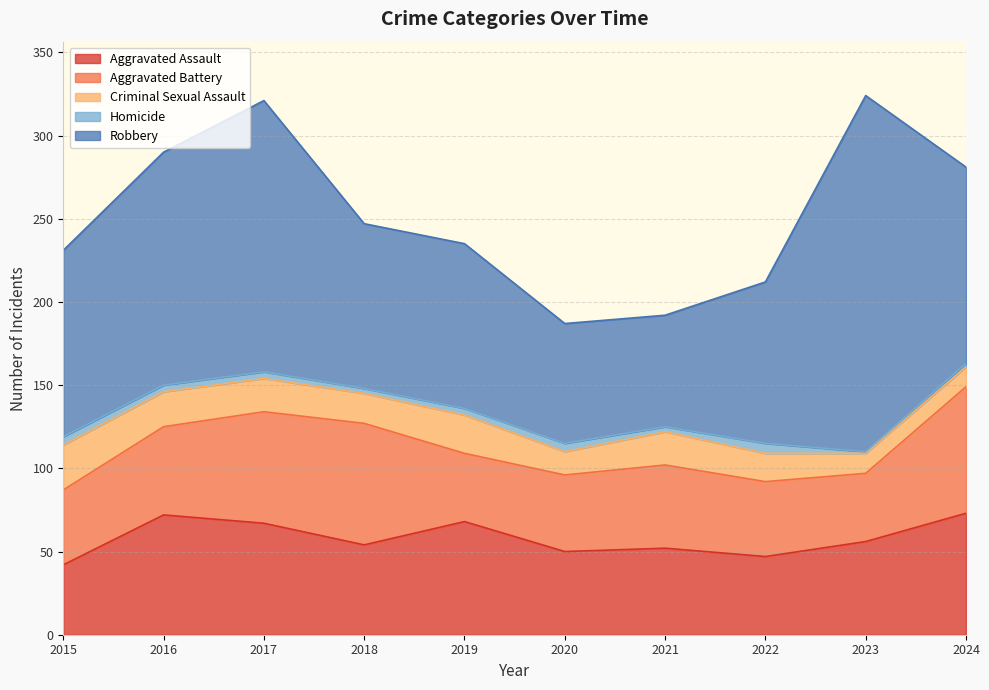

Between 2016 and 2020, which is larger?

2016